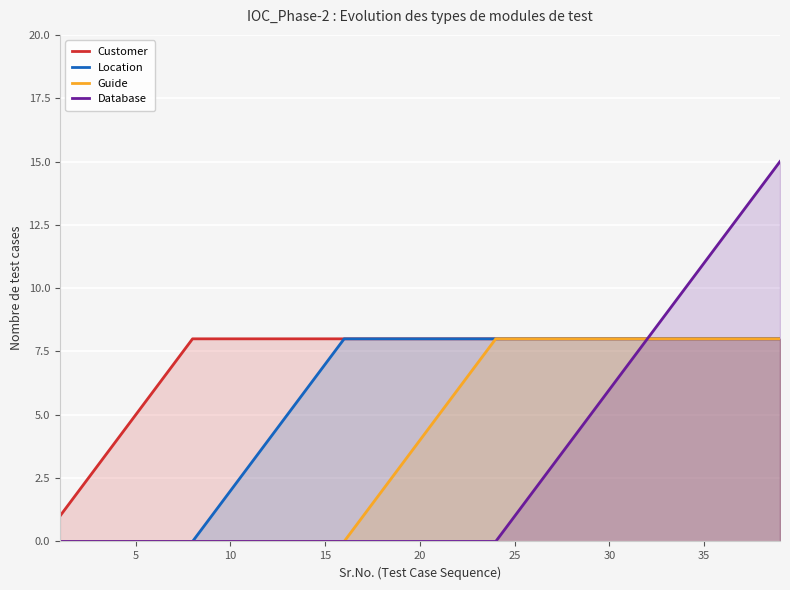

Which series has the largest total across all categories?

Customer